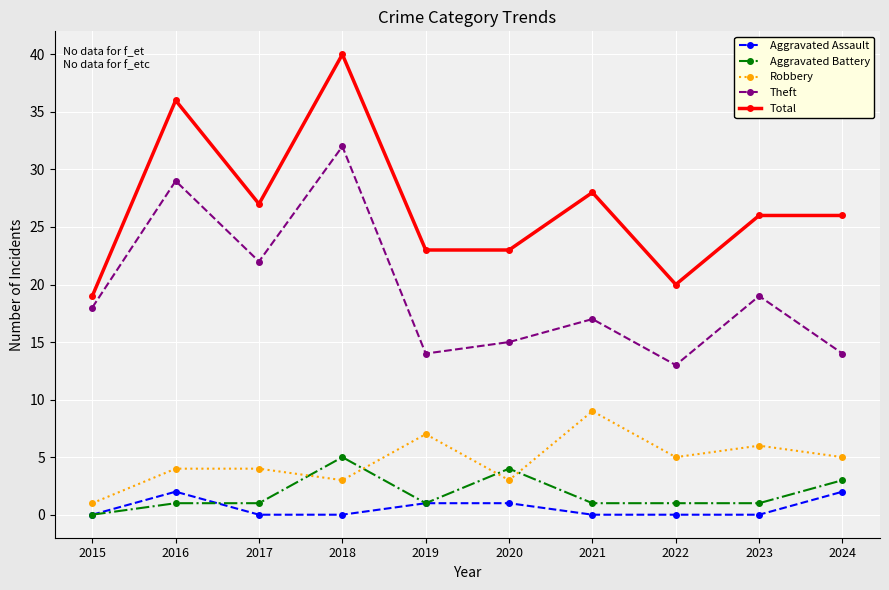

True or false: Robbery and Total cross at least once.

False